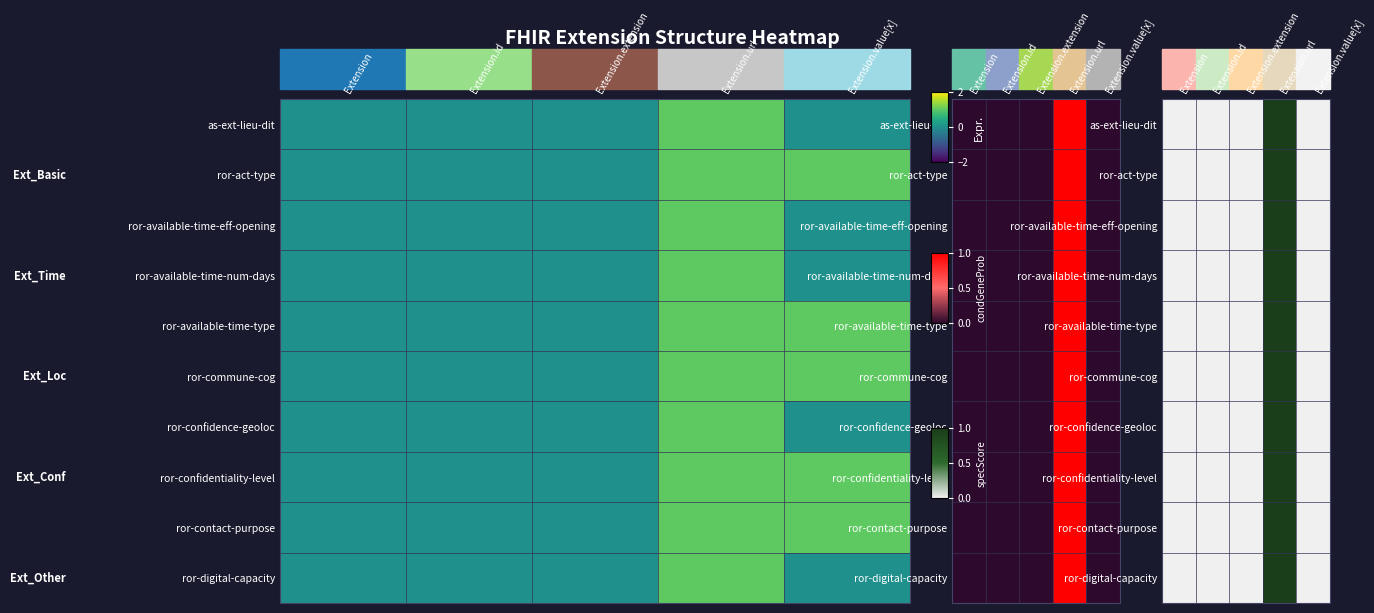

True or false: ror-available-time-type has a value of 0 at Extension.value[x].

False